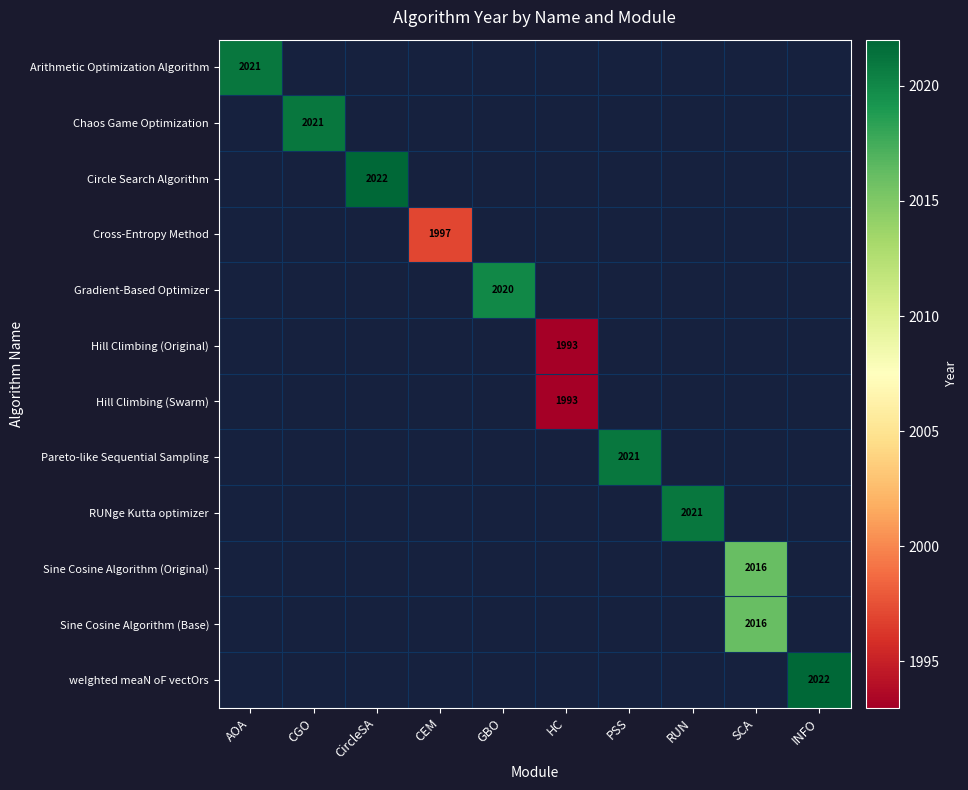

At how many categories does at least one series exceed 2002?

8